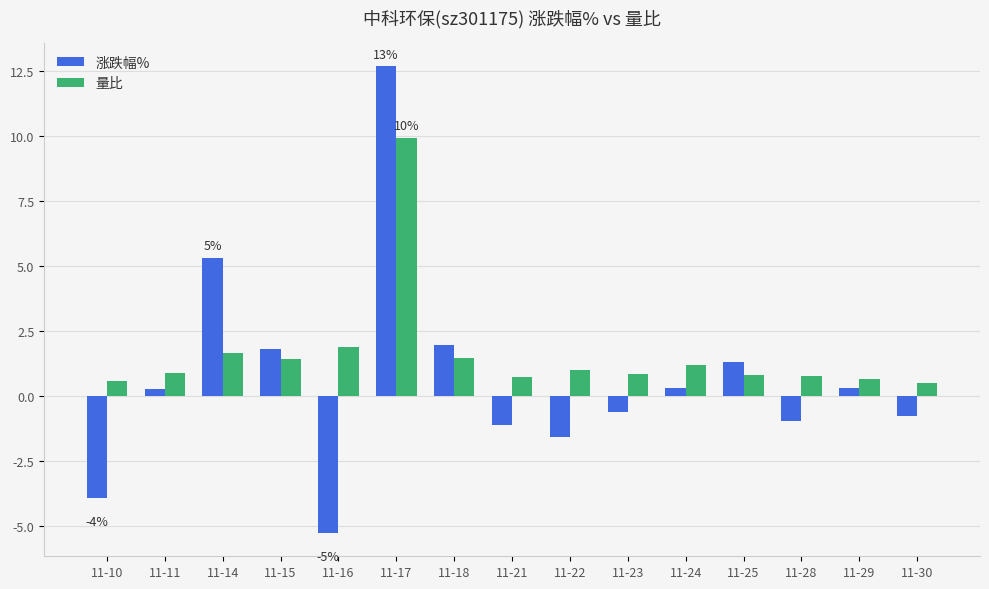

How many bars are there in each group?

2